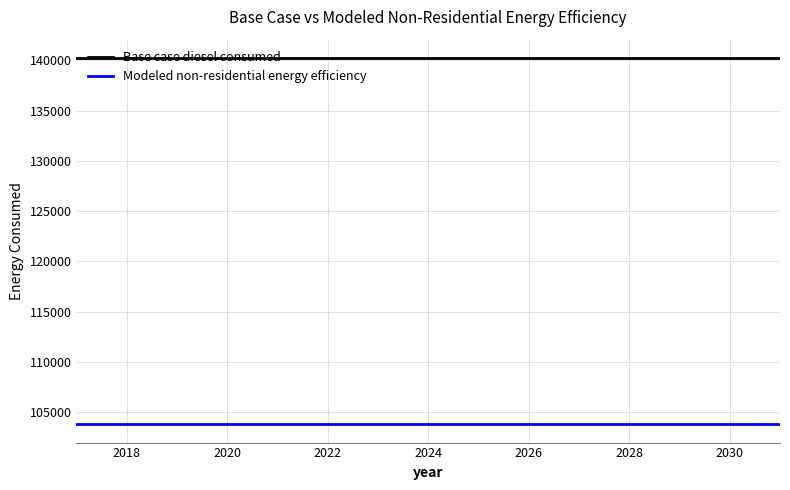

True or false: Base case diesel consumed and Modeled non-residential energy efficiency cross at least once.

False